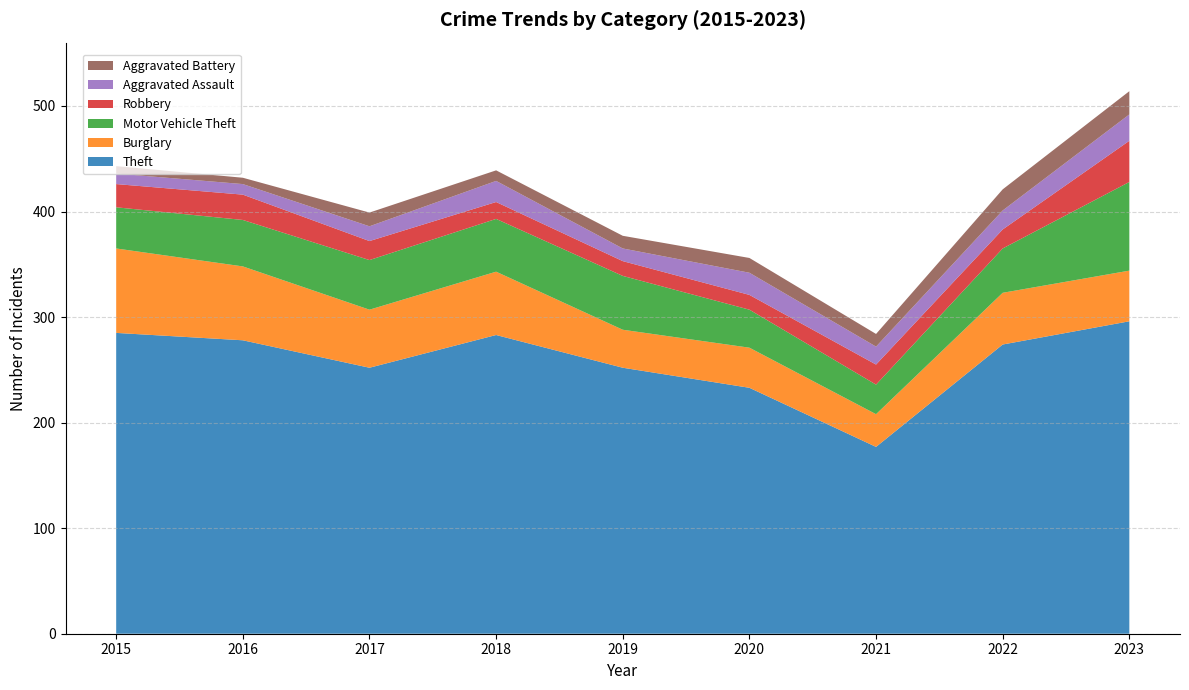

Reading left to right, what are all the values shown in this chart?

Theft: 285	278	252	283	252	233	177	274	296
Burglary: 80	70	55	60	36	38	31	49	48
Motor Vehicle Theft: 39	44	47	50	51	36	28	42	84
Robbery: 22	24	18	16	14	14	19	18	39
Aggravated Assault: 10	10	14	20	12	21	17	18	25
Aggravated Battery: 7	6	13	10	12	14	12	20	22